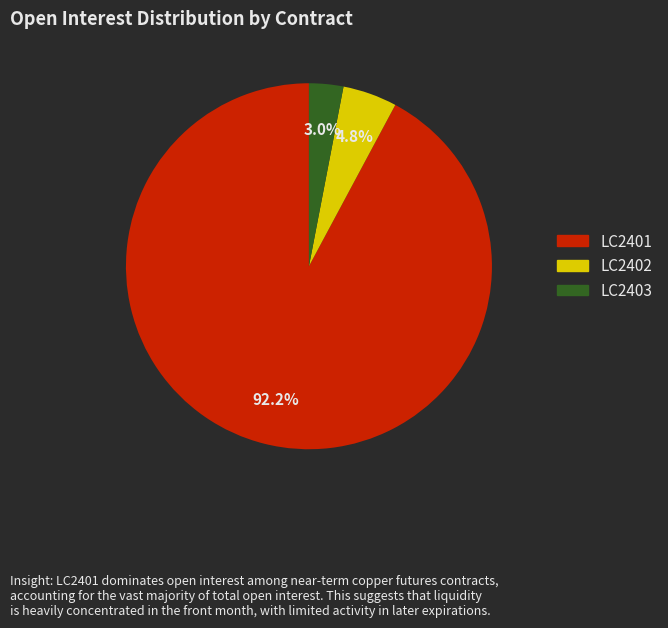

Which slice is the smallest?

LC2403